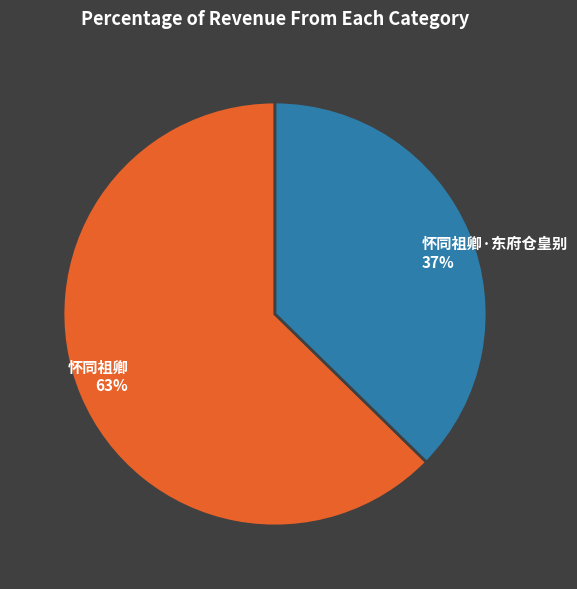

What percentage is the 怀同祖卿 63% slice, to the nearest percent?

63%